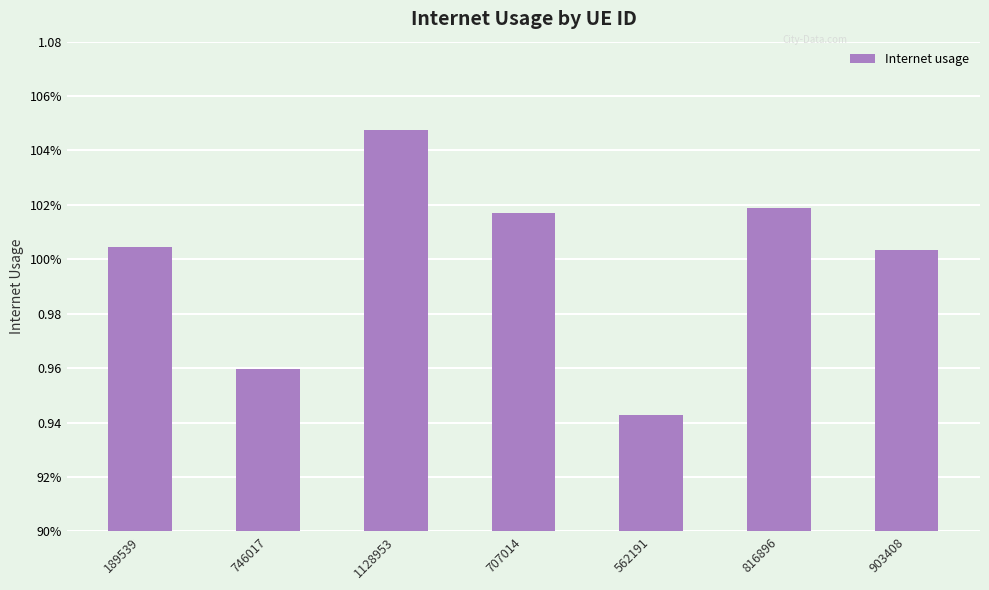

Does the chart contain any negative values?

No